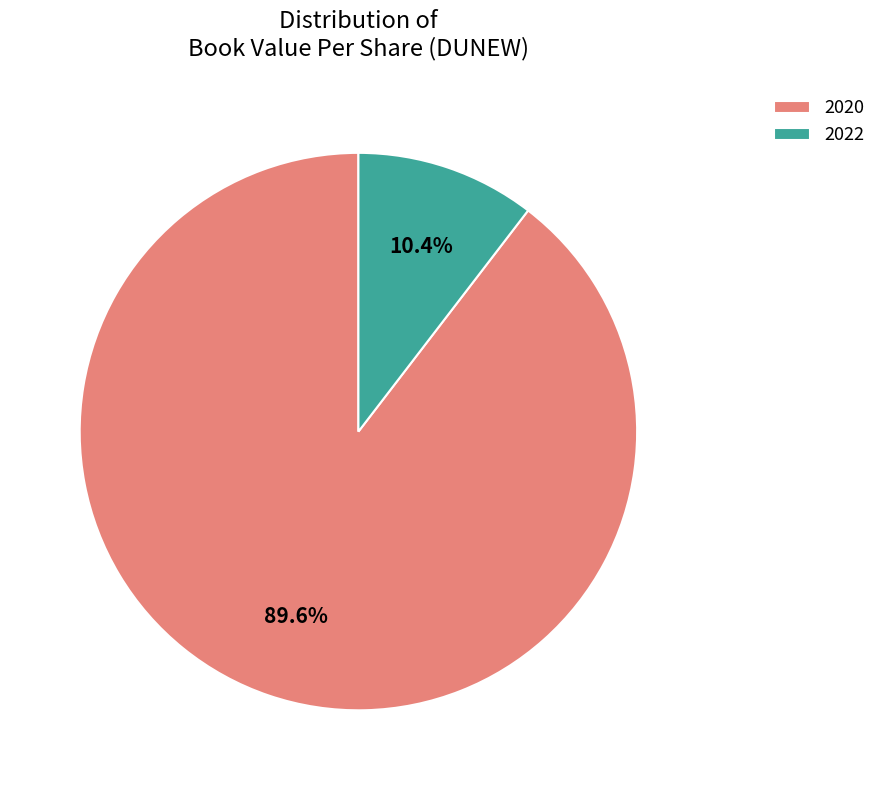

To the nearest percent, what percentage of the pie is 2020?

90%